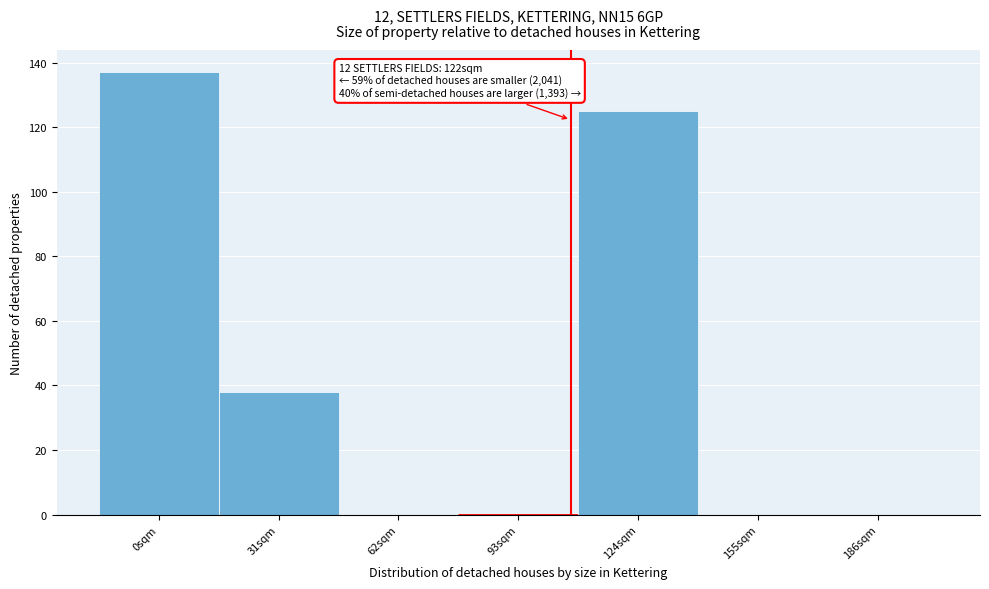

Reading right to left, what are all the values shown in this chart?

186sqm=0	155sqm=0	124sqm=125	93sqm=0	62sqm=0	31sqm=38	0sqm=137